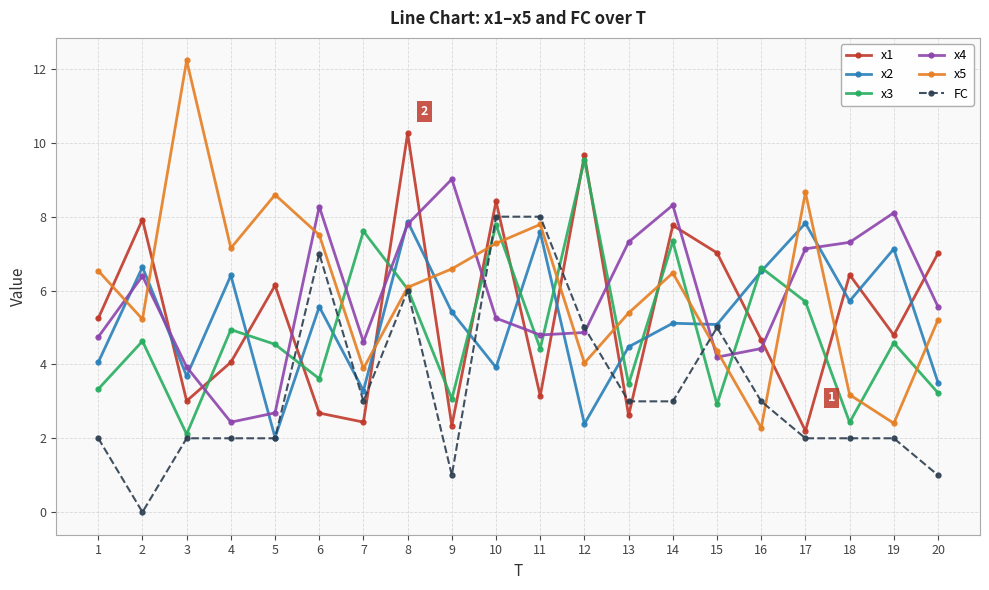

Which series has the widest spread of values?

x5